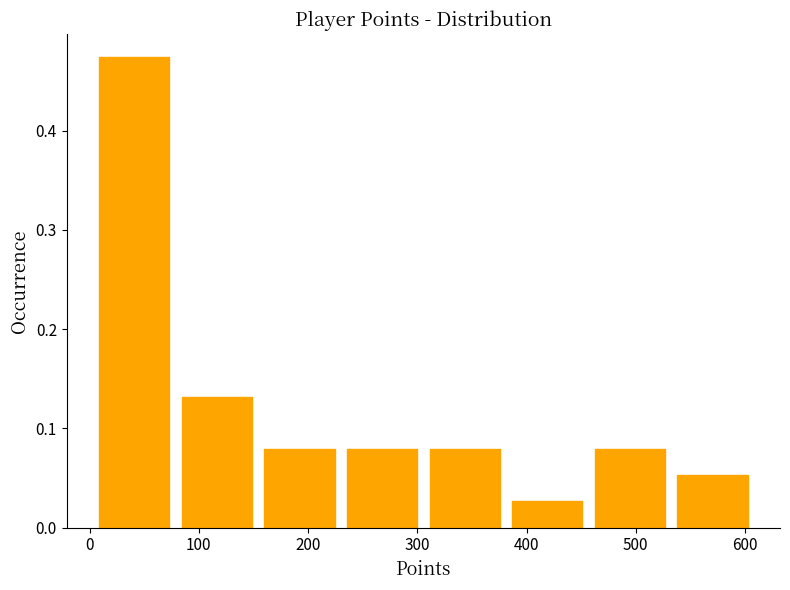

Reading left to right, transcribe this chart: for each bar, give the range it covers on the x-axis and its height. Neither the bar edges nor the heights are printed on the chart, so give them approximately, as read against the axes.

0 to 80: 0.47
80 to 150: 0.13
150 to 230: 0.08
230 to 310: 0.08
310 to 380: 0.08
380 to 460: 0.03
460 to 530: 0.08
530 to 610: 0.05